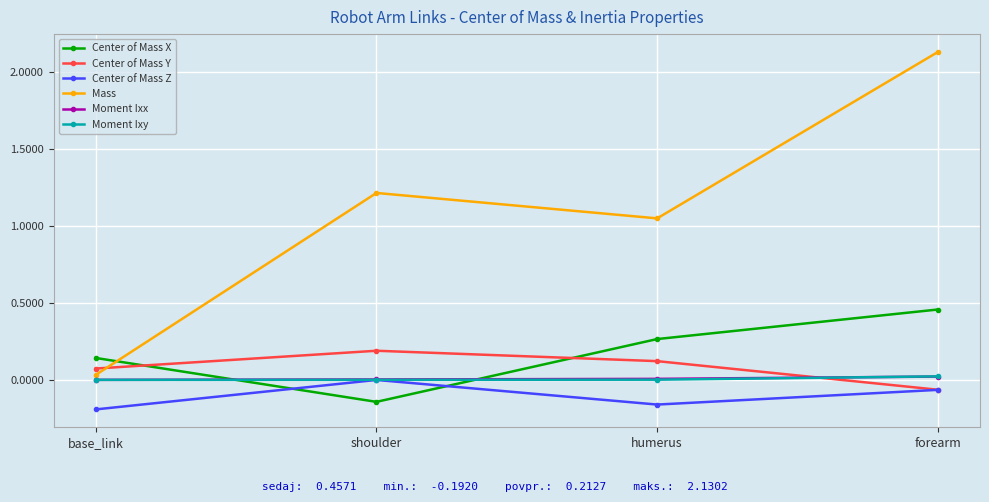

How many values in the Center of Mass Y series exceed 0?

3